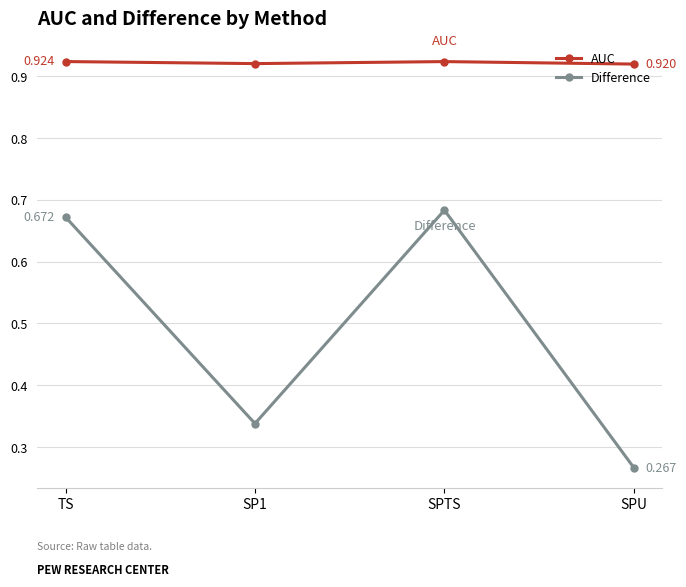

Which series has the largest range (max minus min)?

Difference